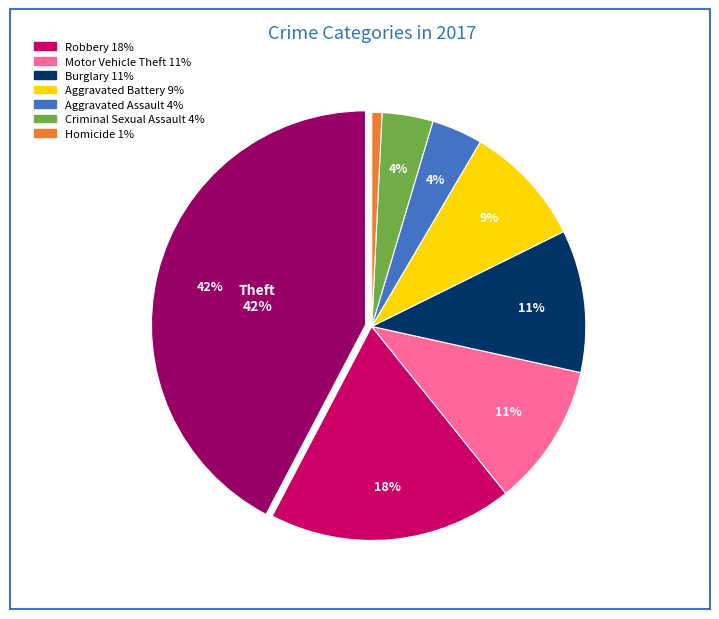

How many slices are in this pie chart?

8